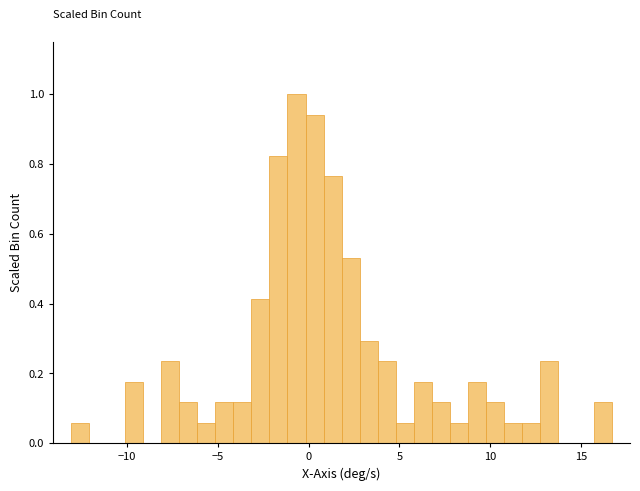

Around what value on the x-axis is the tallest bar? Give the approximate position of its centre, as read against the axis.

-0.5